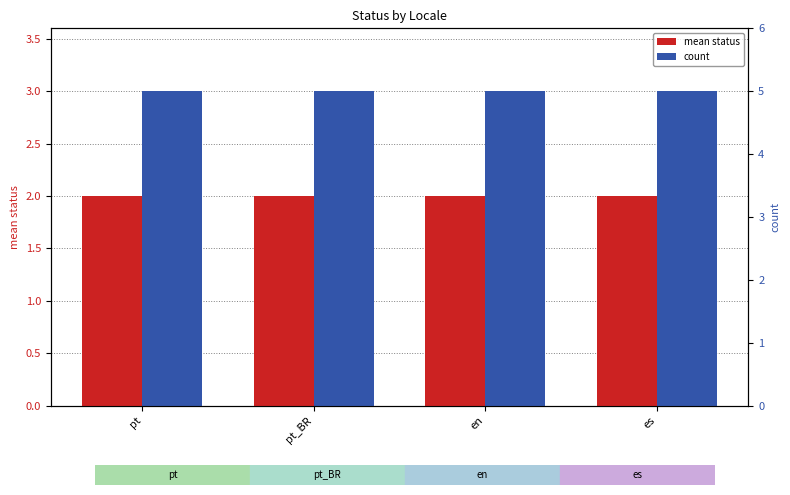

True or false: count (axis) has a value of 4 at en.

False